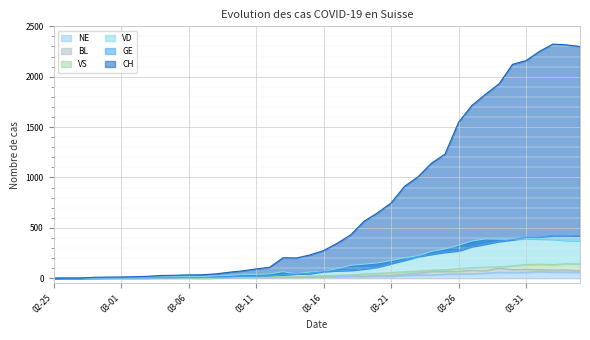

How many data points does each series have?

40